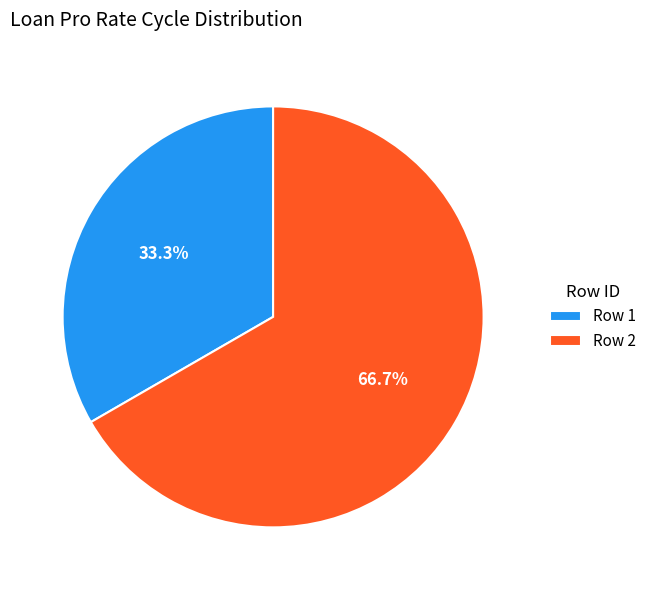

What is the smallest slice in the pie chart?

Row 1